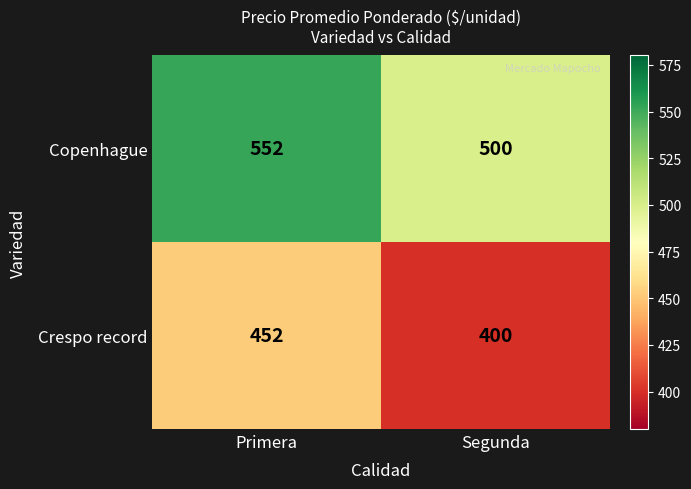

True or false: Crespo record has a value of 400 at Segunda.

True